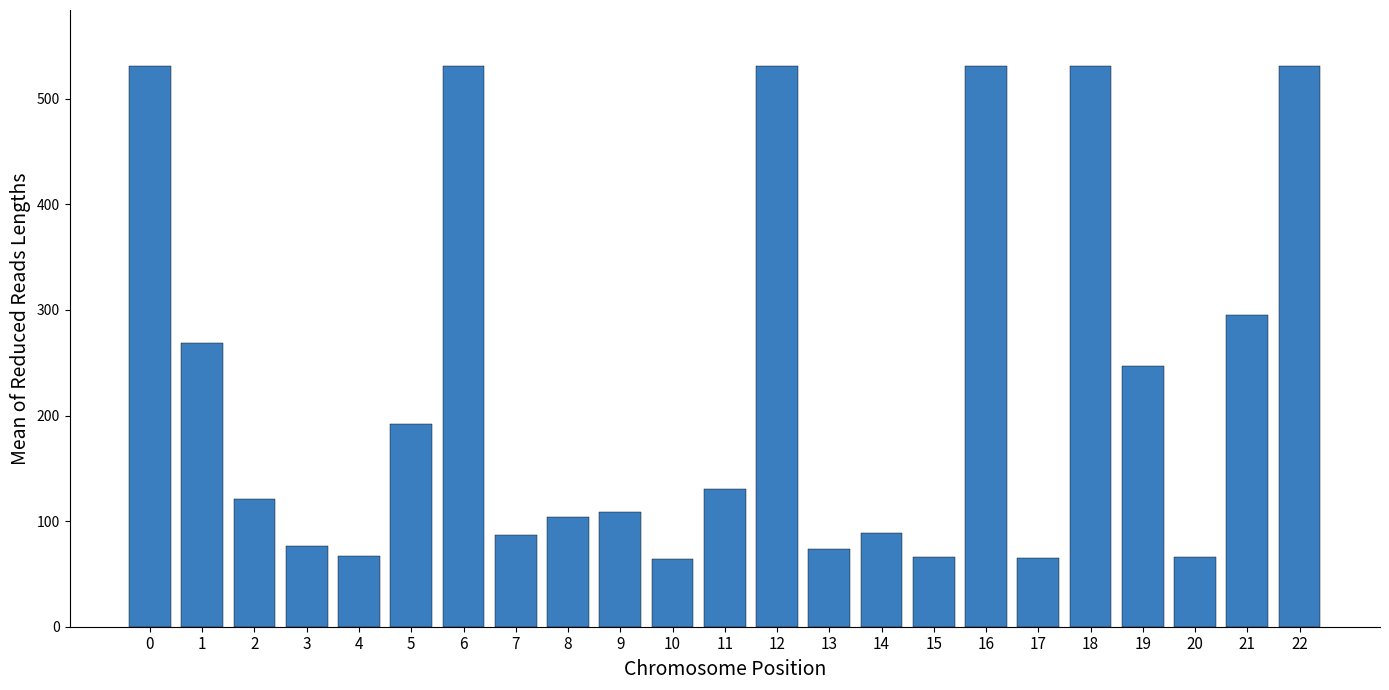

What is the ratio of the value at 20 to the value at 2?

0.5